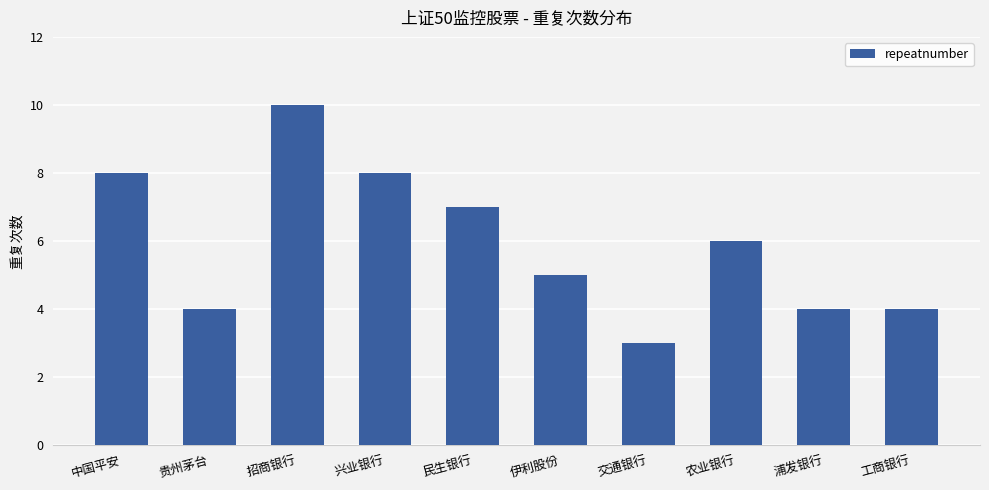

What value does the data have at 浦发银行?

4